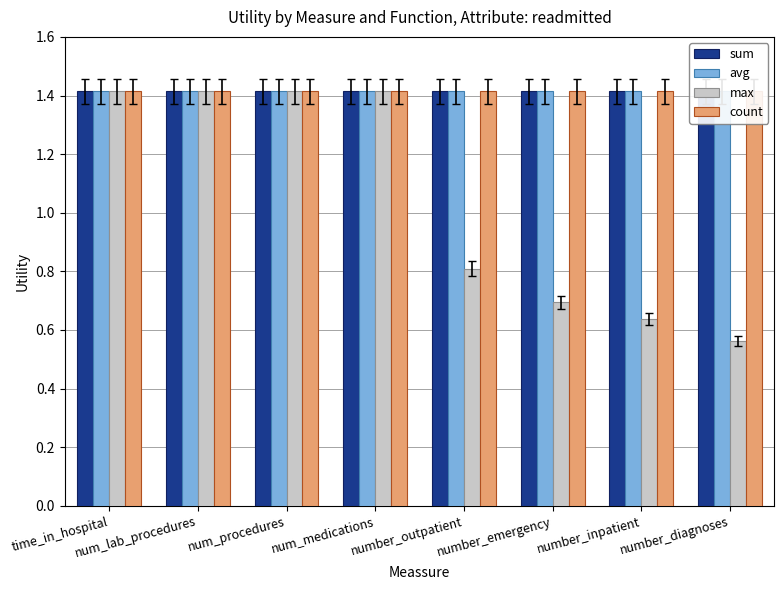

At which category is the sum across all series the highest?

time_in_hospital